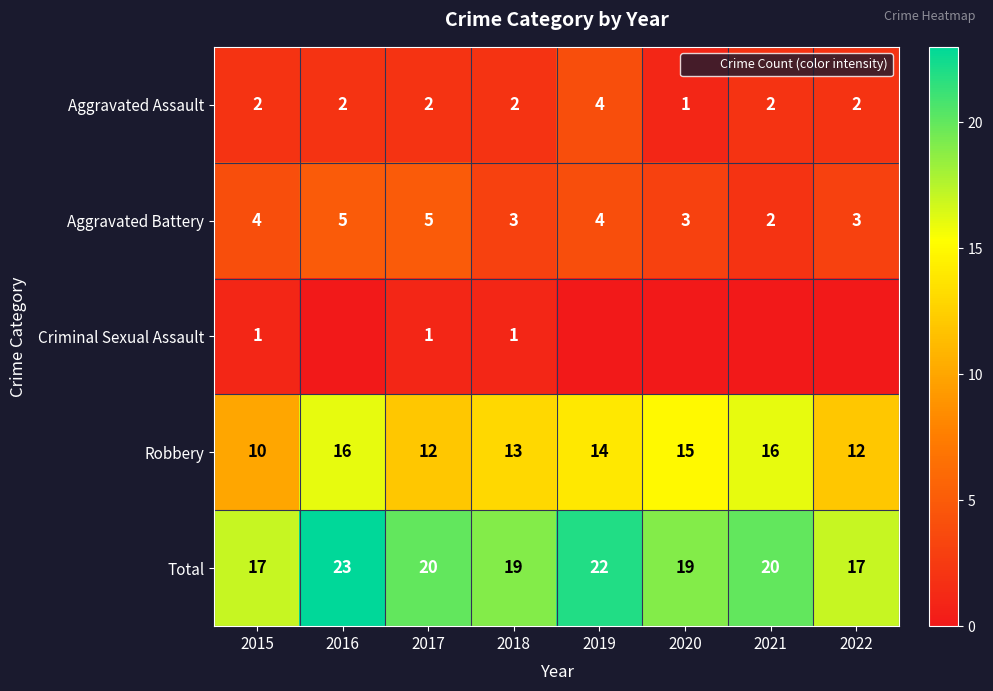

How many data points does each series have?

8